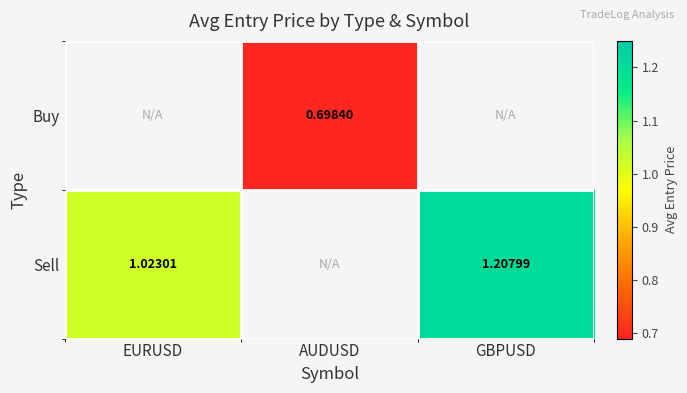

Rank the categories by Buy value from lowest to highest.

EURUSD, GBPUSD, AUDUSD